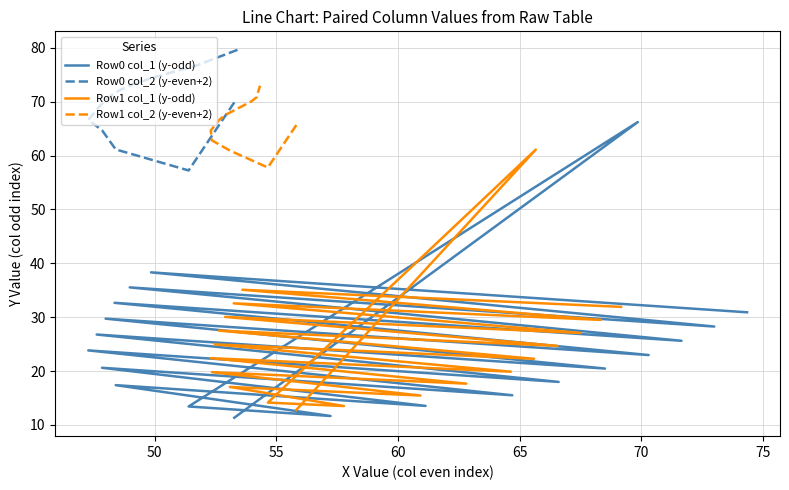

What is the spread (max minus min) of values at 1?

52.9